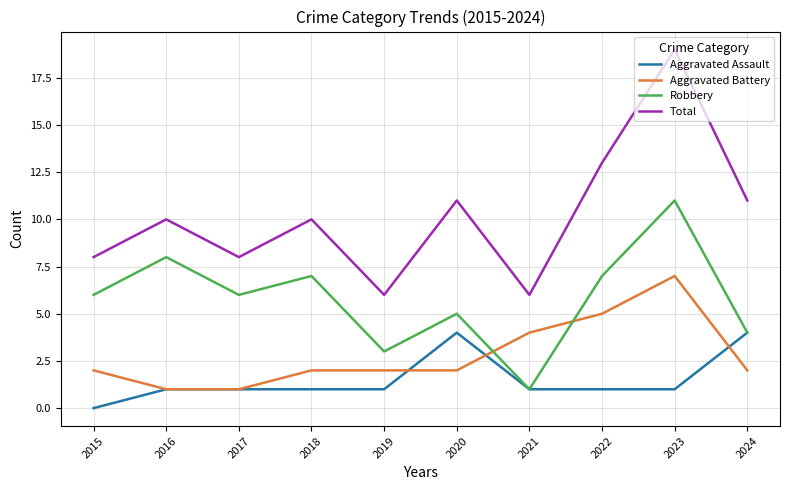

Which series has the widest spread of values?

Total